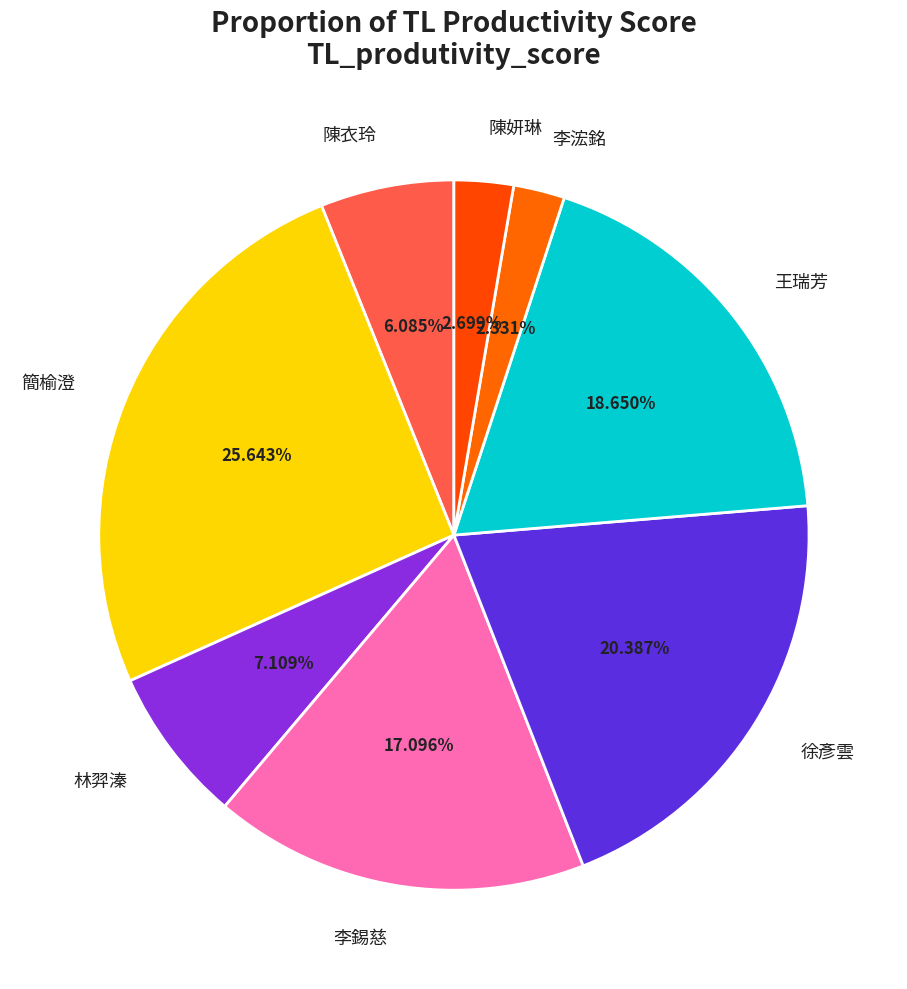

Which slice is the largest?

簡榆澄